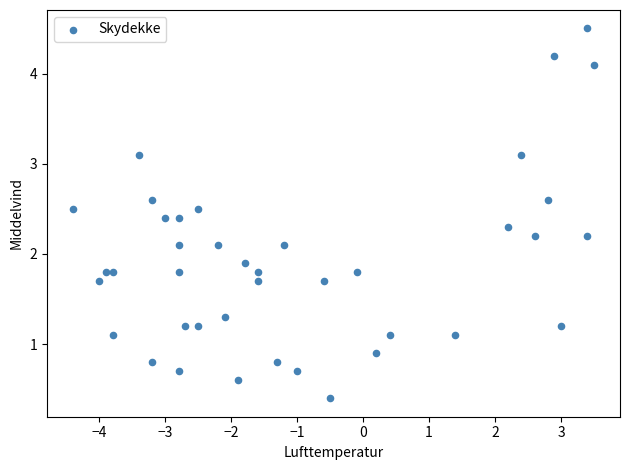

What is the range of X values (max minus min)?

7.9